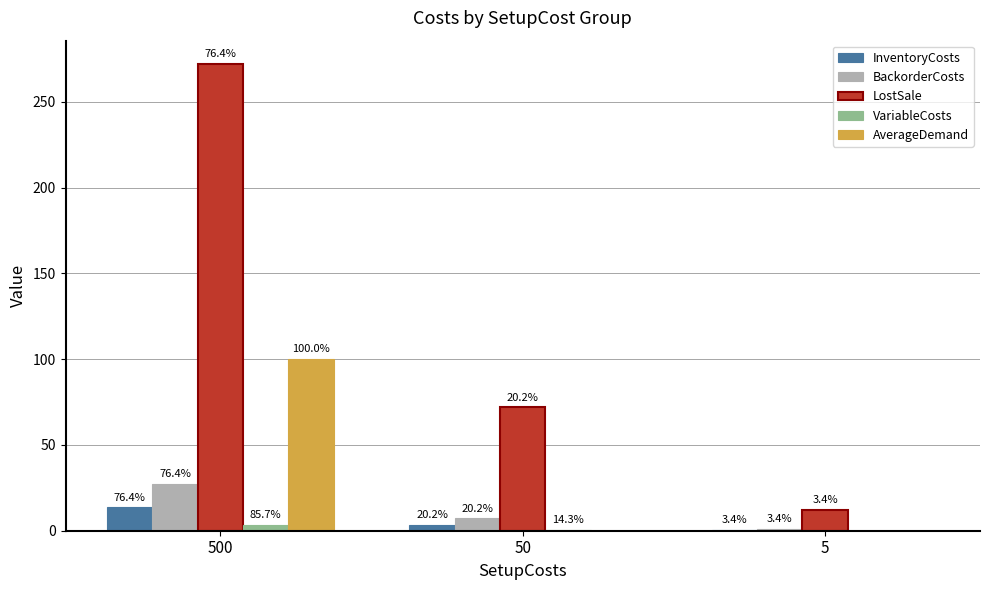

What value does the LostSale series have at 500?

272.0